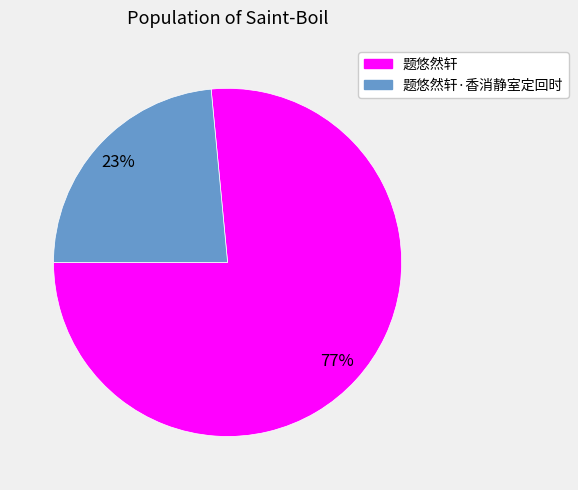

Which slice represents more than half of the pie?

题悠然轩